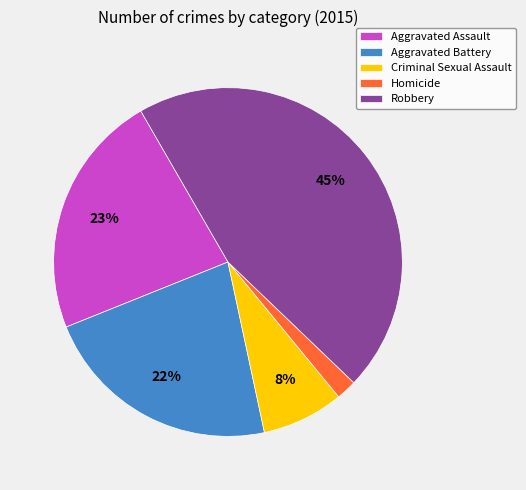

Combined, do Aggravated Assault and Aggravated Battery account for over 50%?

No